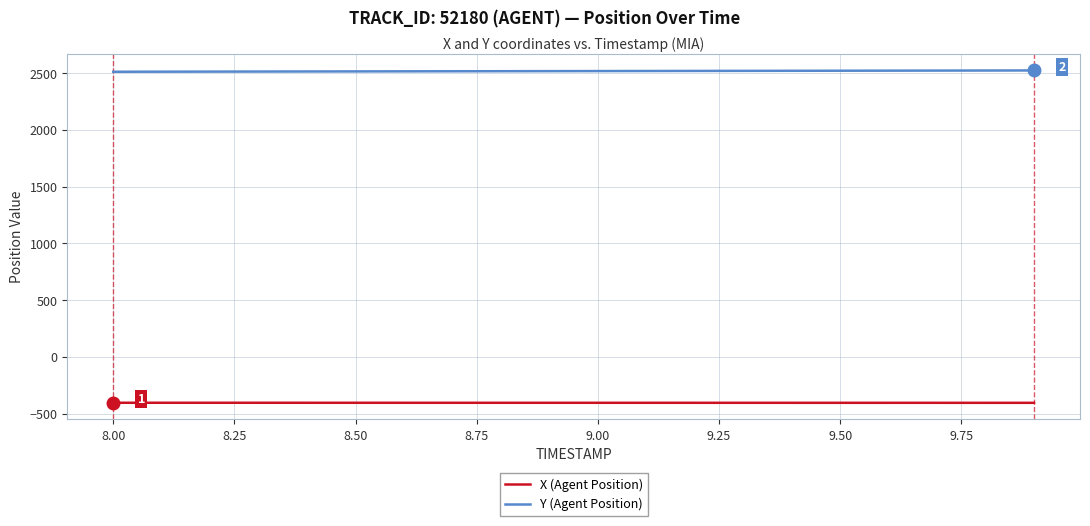

What are all the series names shown in the legend?

X (Agent Position), Y (Agent Position)